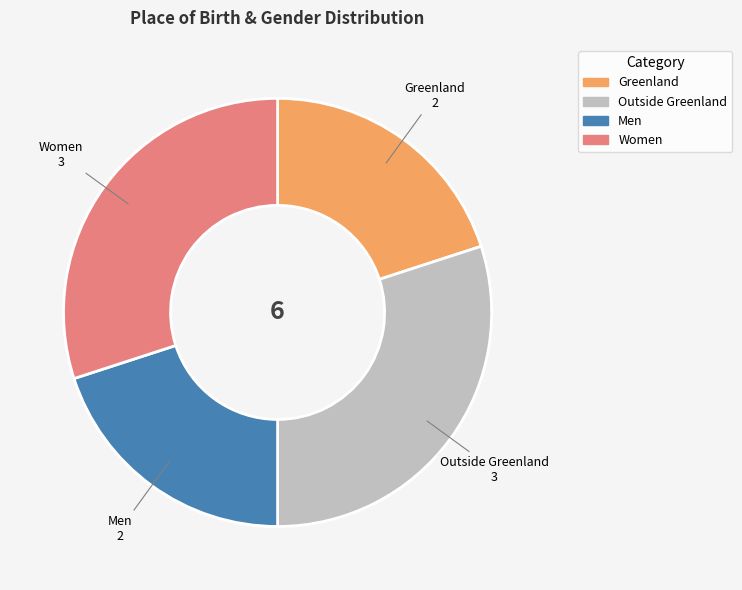

What is the ratio of the value at Greenland to the value at Men?

1.0